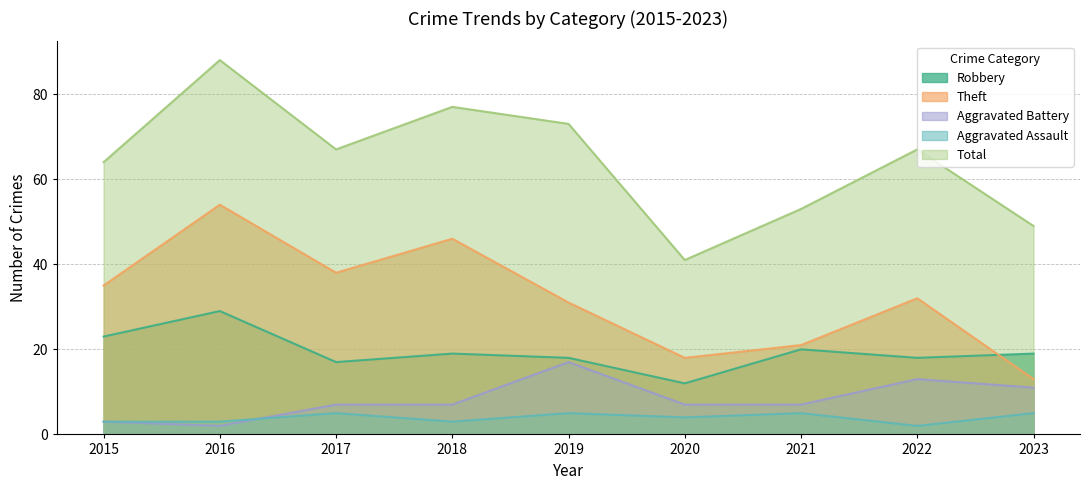

Where does the Total series first go above 67?

2016